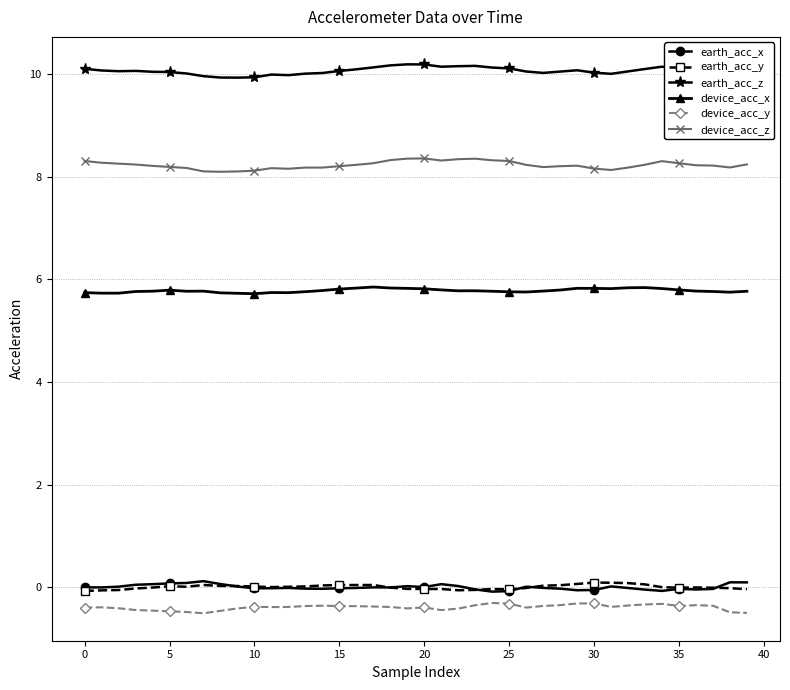

True or false: earth_acc_x and earth_acc_z cross at least once.

False